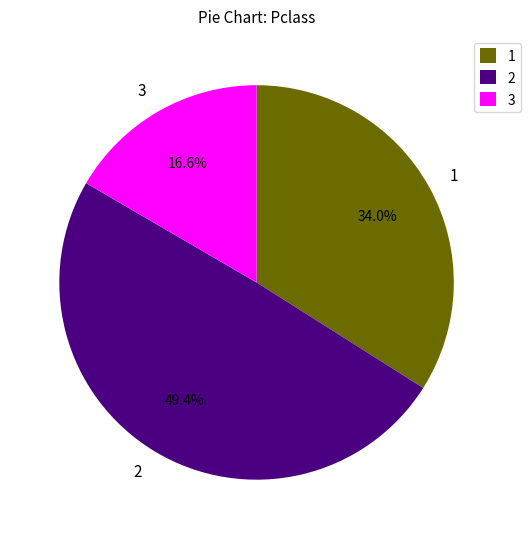

Is there any slice that represents more than half of the pie?

No